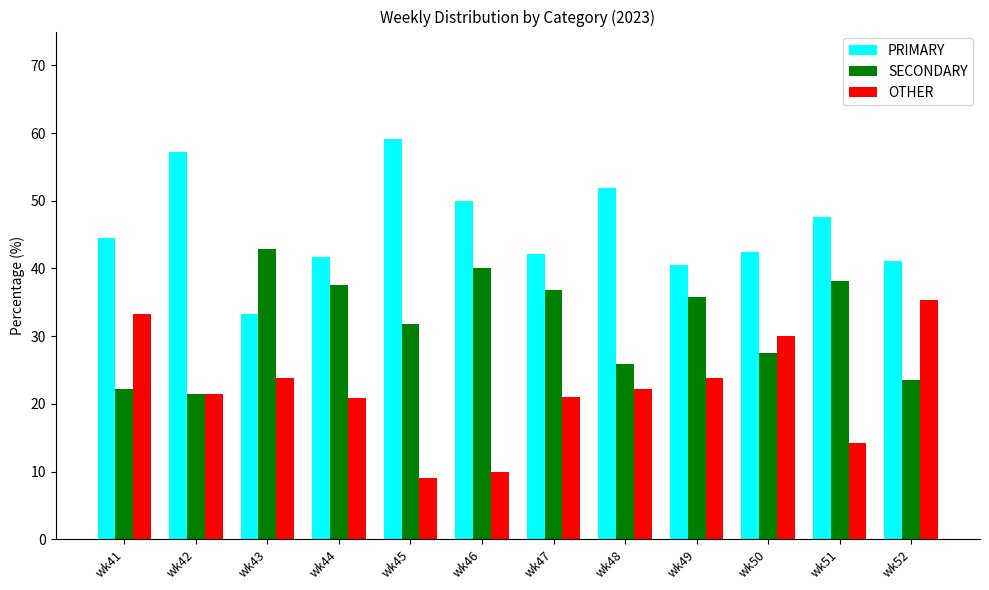

Is it true that SECONDARY equals 36.8 at wk47?

True